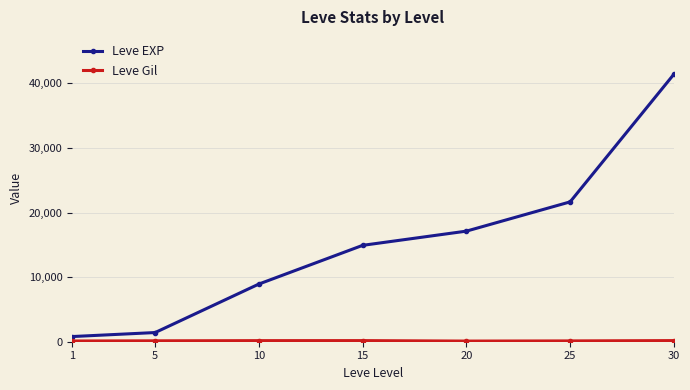

True or false: Leve EXP has more than 1 points higher than both neighbors.

False